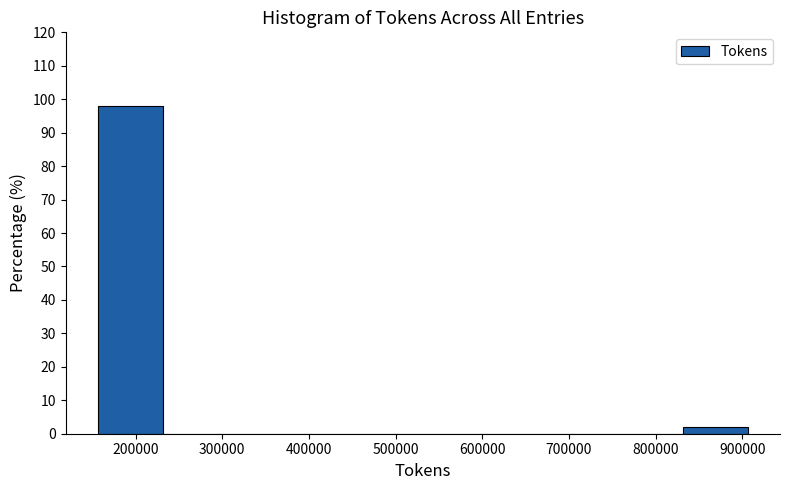

Reading left to right, list every bar in this chart as the range it spans on the x-axis followed by its height. Neither the bar edges nor the heights are printed on the chart, so give them approximately, as read against the axes.

160000 to 230000: 98
230000 to 310000: 0
310000 to 380000: 0
380000 to 460000: 0
460000 to 530000: 0
530000 to 610000: 0
610000 to 680000: 0
680000 to 760000: 0
760000 to 830000: 0
830000 to 910000: 2